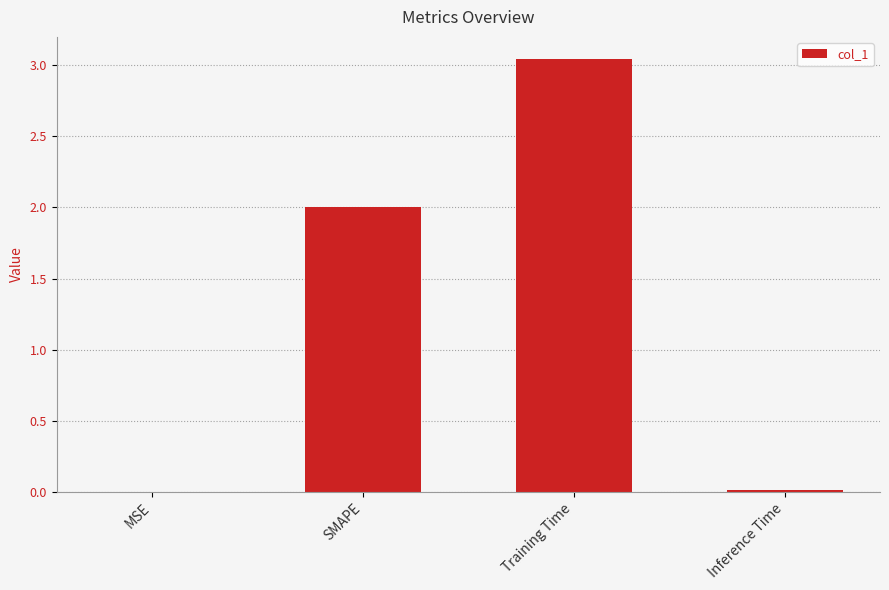

What is the sum of all values?

5.1